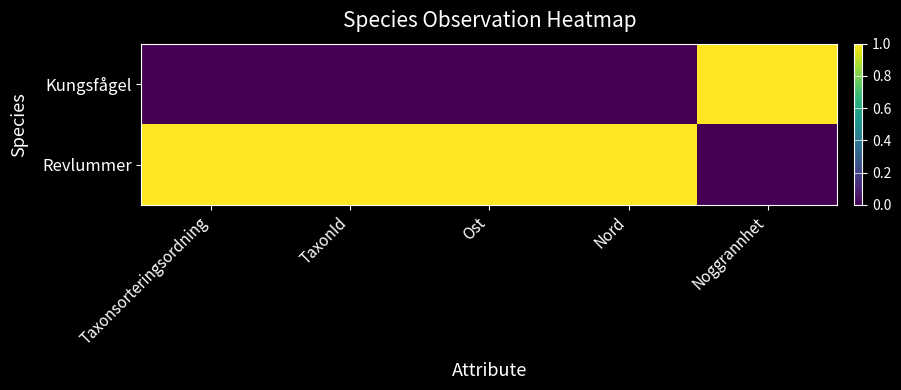

At which category does the chart reach its minimum across all series?

Noggrannhet